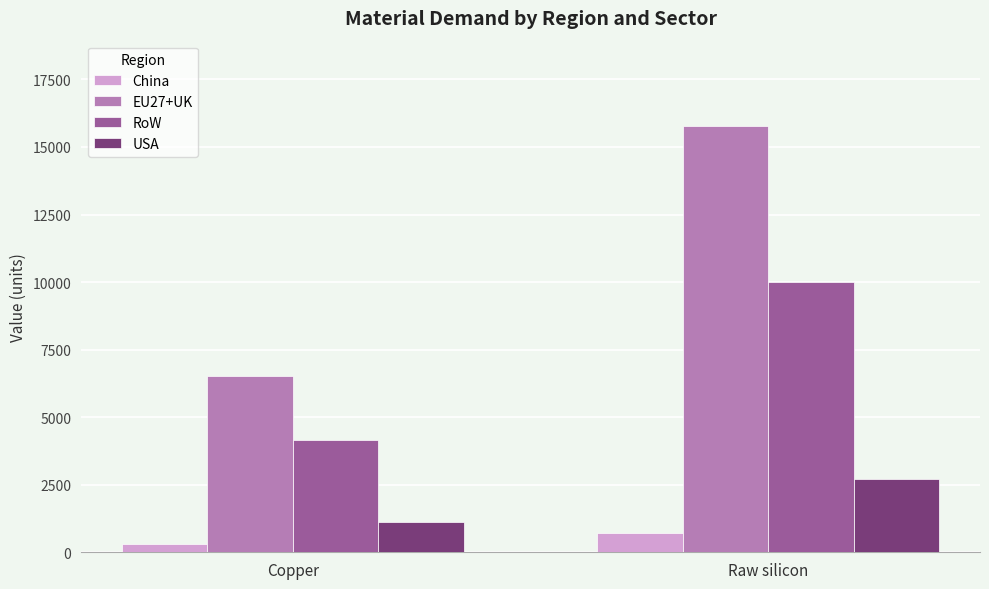

Reading right to left, what are all the values shown in this chart?

China: Raw silicon=714.9	Copper=295.7
EU27+UK: Raw silicon=15778.1	Copper=6529.1
RoW: Raw silicon=10009.7	Copper=4140.6
USA: Raw silicon=2695.6	Copper=1115.8